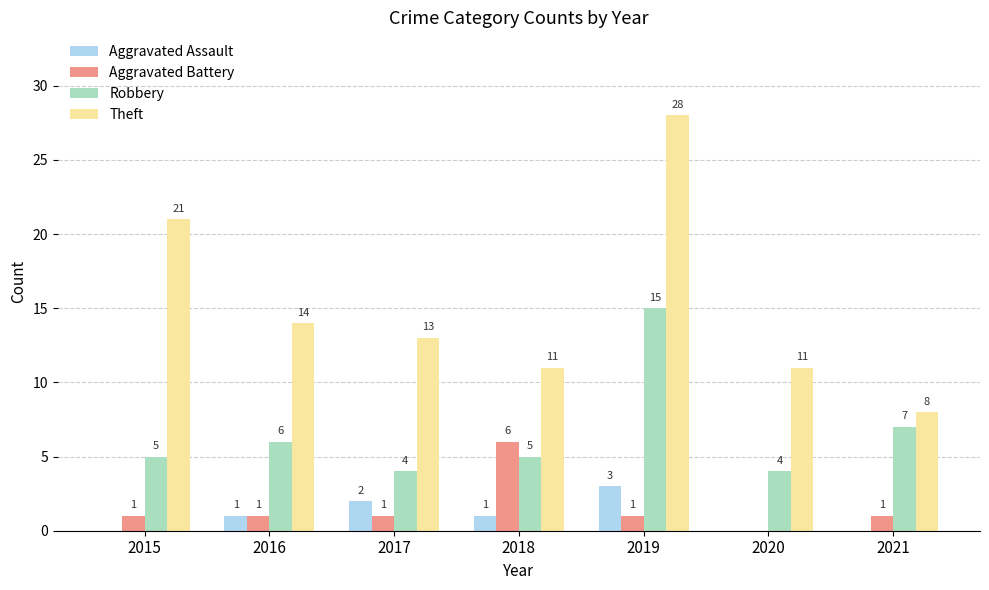

What are all the series names shown in the legend?

Aggravated Assault, Aggravated Battery, Robbery, Theft